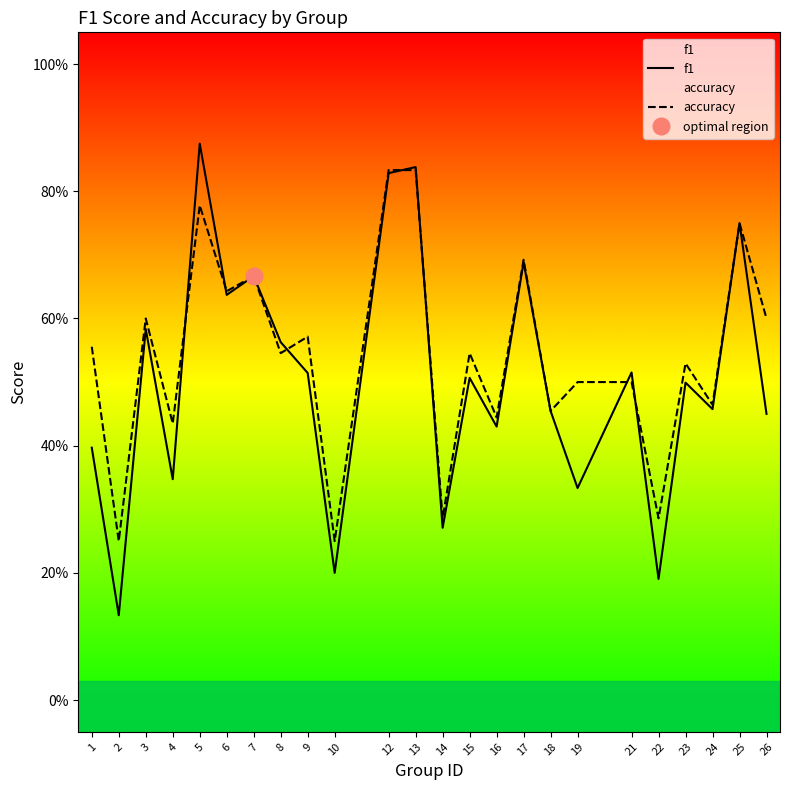

Reading left to right, transcribe all the data shown in this chart.

f1: 1=0.4	2=0.1	3=0.6	4=0.3	5=0.9	6=0.6	7=0.7	8=0.6	9=0.5	10=0.2	12=0.8	13=0.8	14=0.3	15=0.5	16=0.4	17=0.7	18=0.5	19=0.3	21=0.5	22=0.2	23=0.5	24=0.5	25=0.8	26=0.5
accuracy: 1=0.6	2=0.2	3=0.6	4=0.4	5=0.8	6=0.6	7=0.7	8=0.5	9=0.6	10=0.2	12=0.8	13=0.8	14=0.3	15=0.5	16=0.4	17=0.7	18=0.5	19=0.5	21=0.5	22=0.3	23=0.5	24=0.5	25=0.8	26=0.6